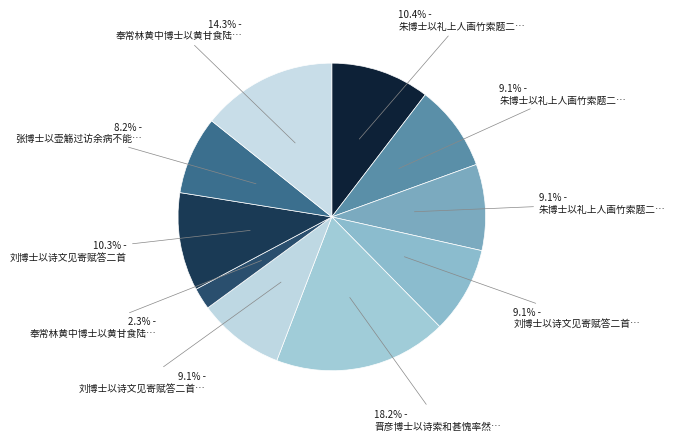

Is there a majority slice in this chart?

No